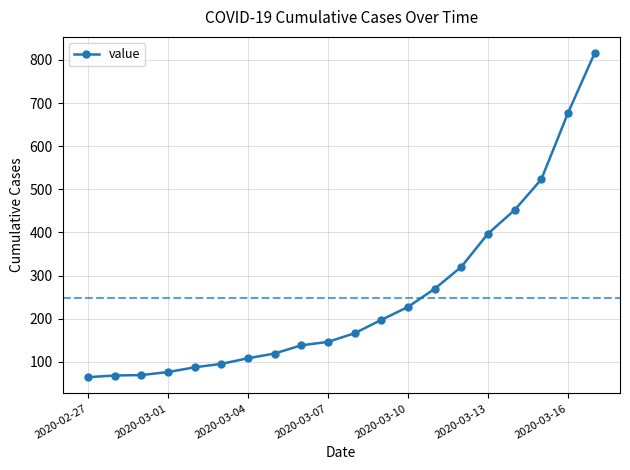

What is the sum of all values?

5014